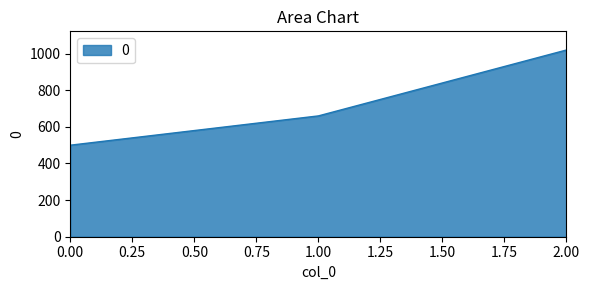

What value does the data have at 2.00, to the nearest 10?

1020